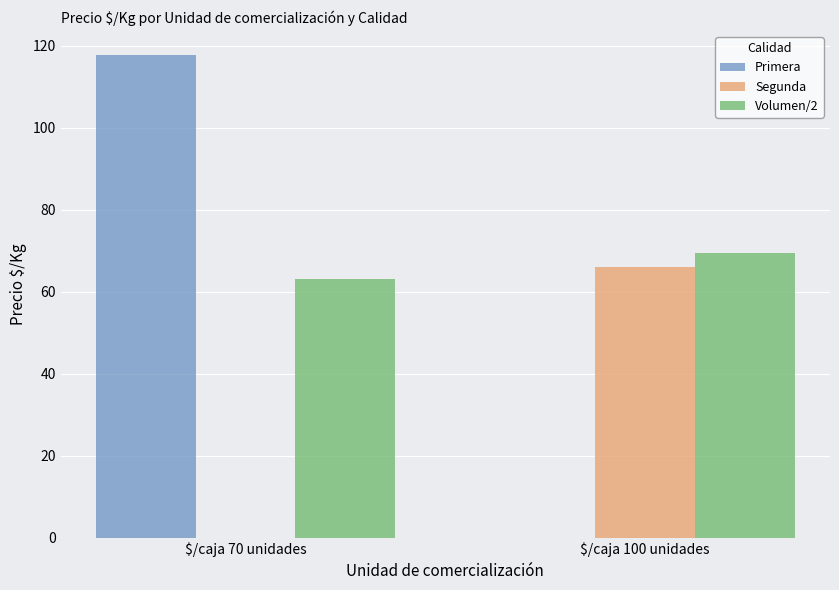

How many groups of bars are there?

2